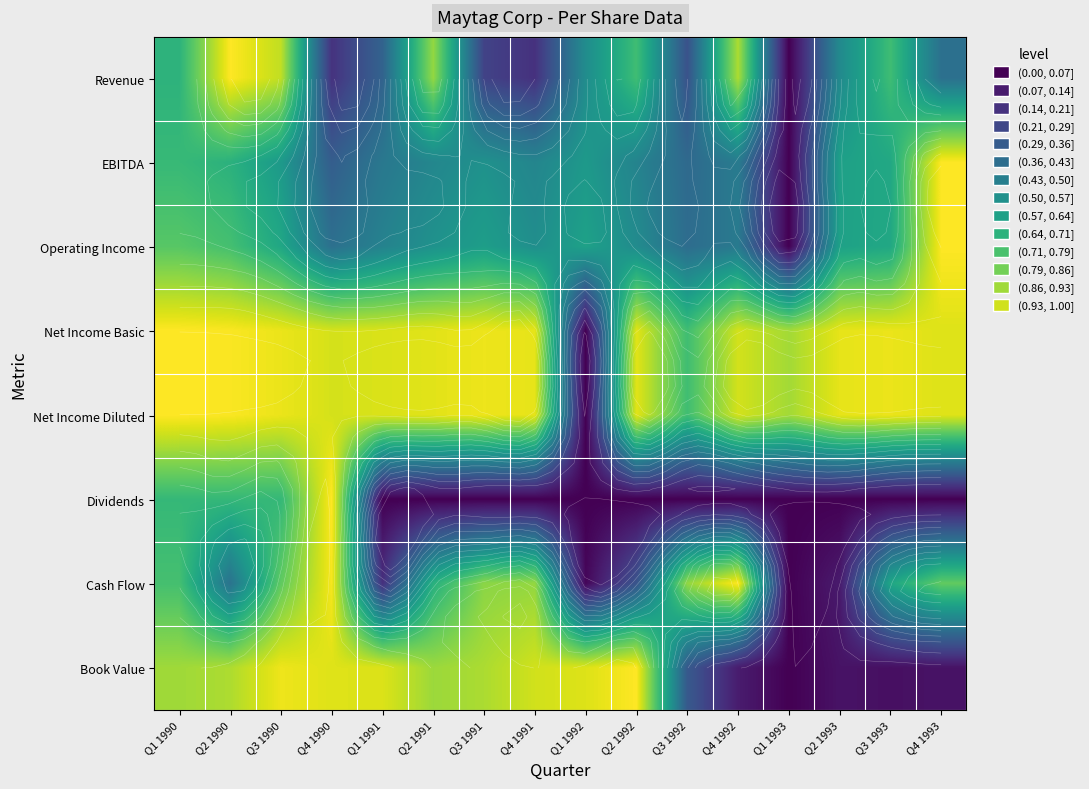

At which category is the sum across all series the highest?

Q3 1990